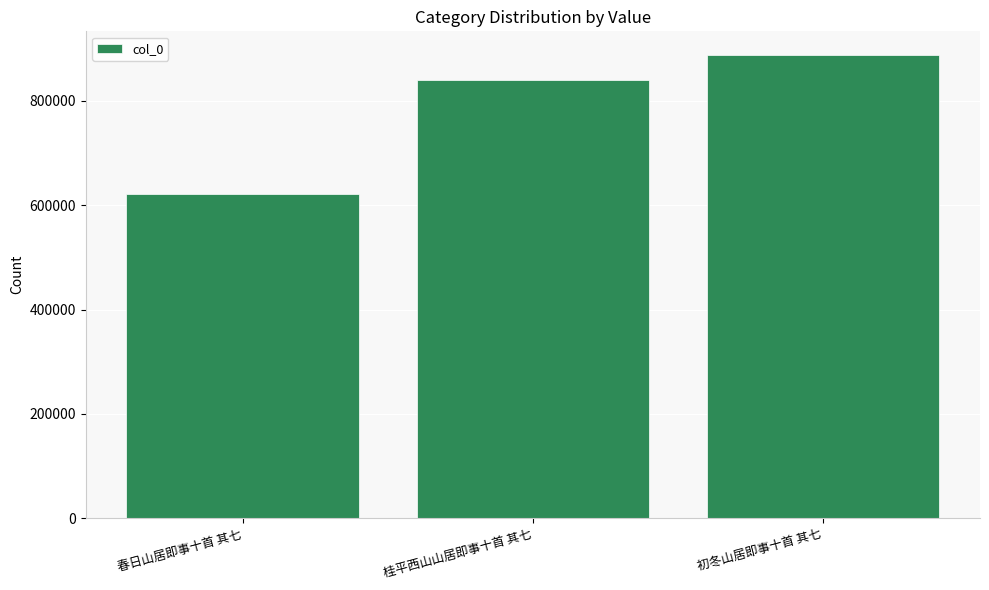

Rank the categories by value from lowest to highest.

春日山居即事十首 其七, 桂平西山山居即事十首 其七, 初冬山居即事十首 其七